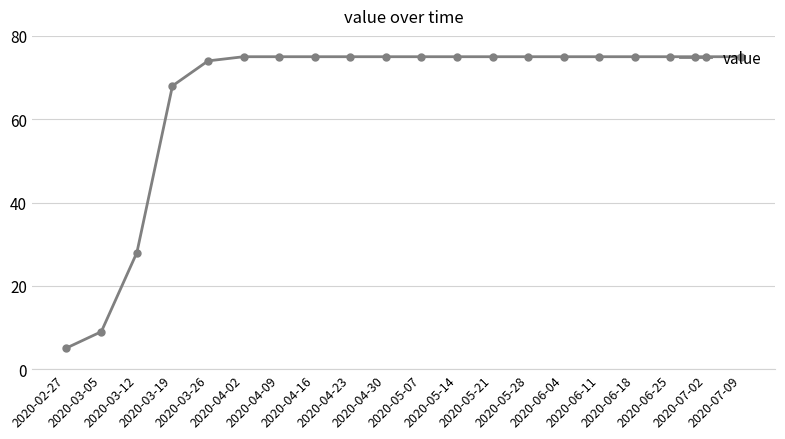

What is the smallest value displayed?

5